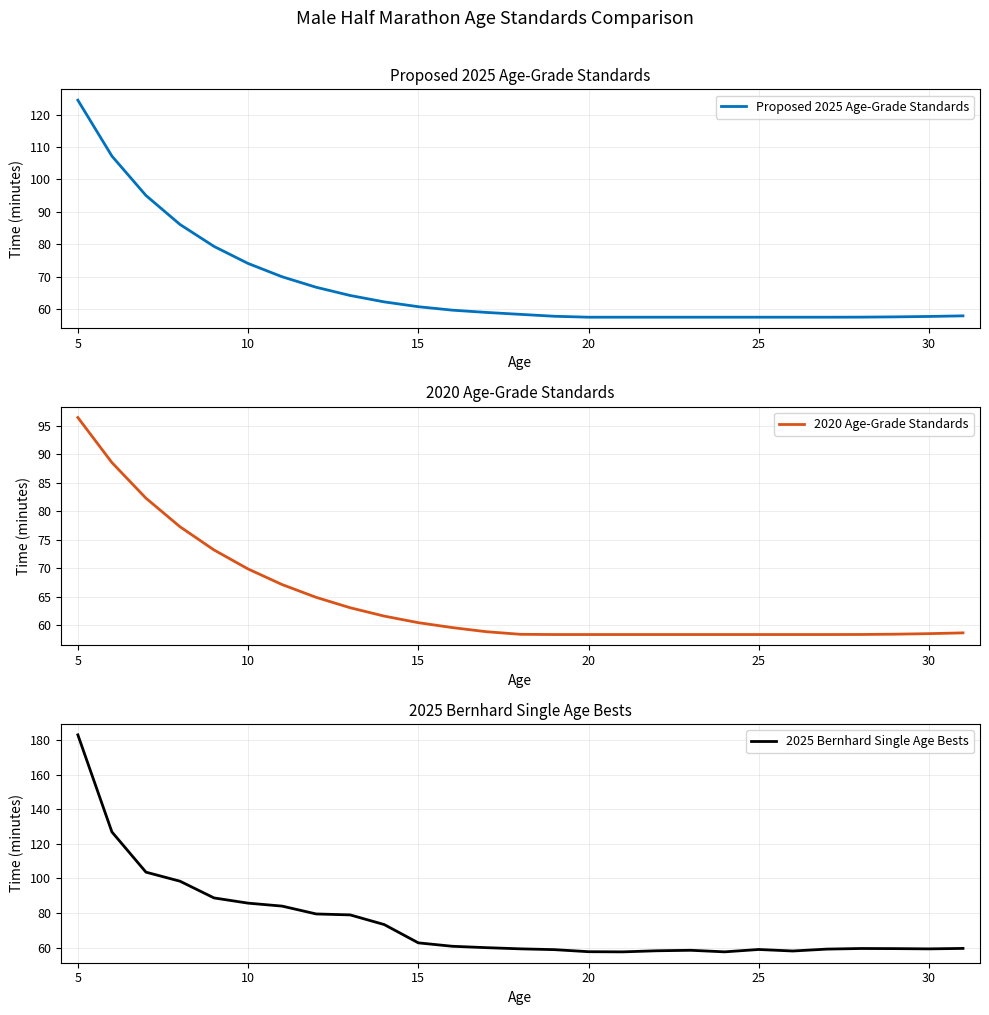

What is the value of the 2025 Bernhard Single Age Bests point at the 22nd from the left?

58.0